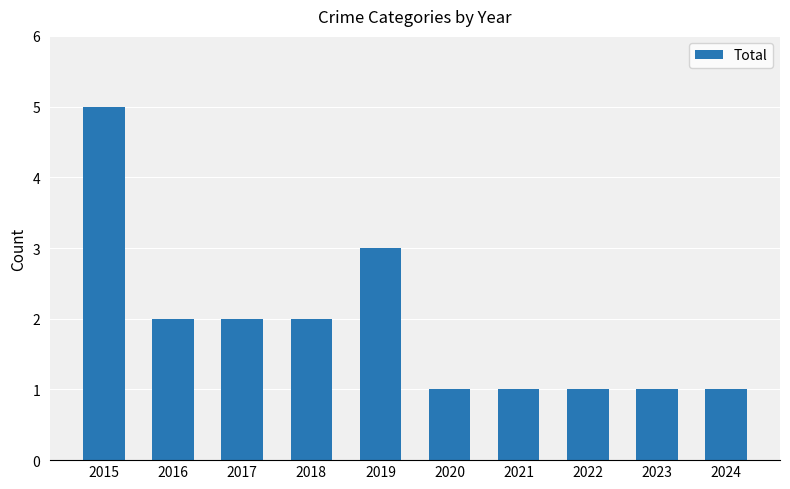

What is the difference between the maximum and second lowest values?

4